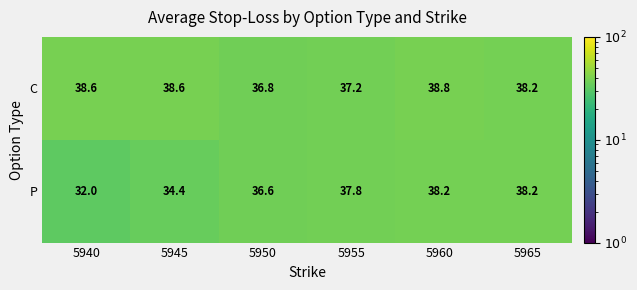

Which series has the largest total across all categories?

C